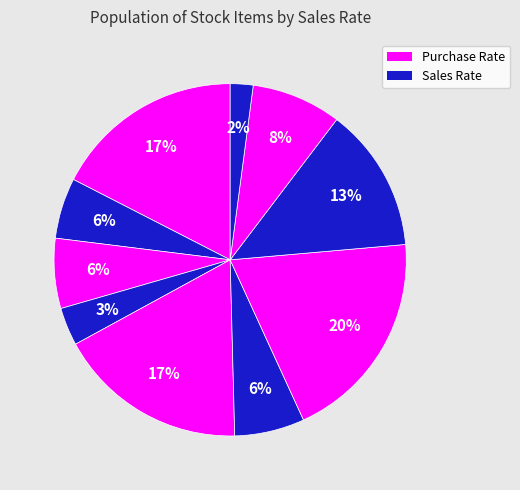

How many segments does this pie chart have?

10